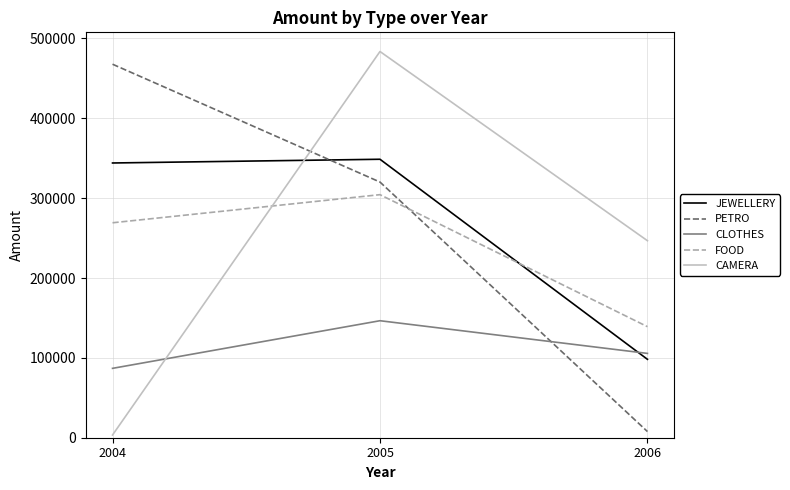

Which series has the largest range (max minus min)?

CAMERA